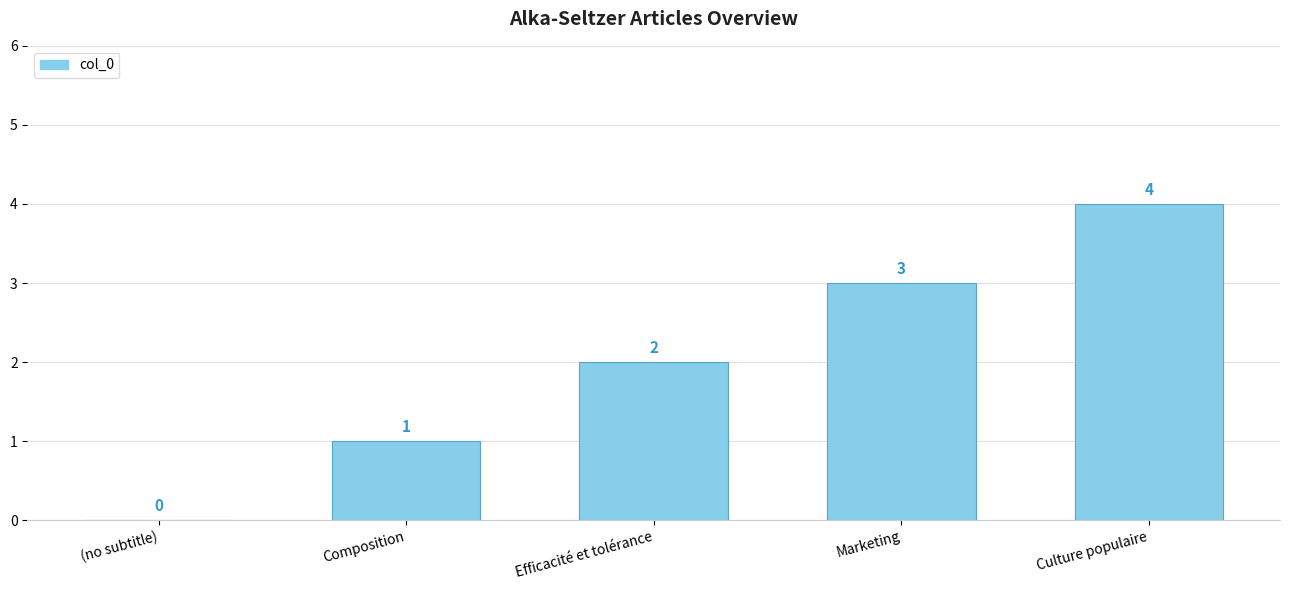

Which label corresponds to the largest value in the chart?

Culture populaire